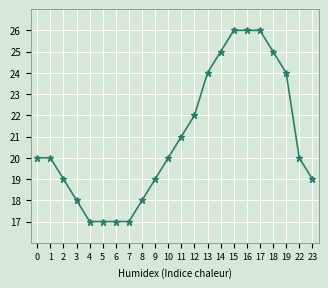

What is the value of the 19th point from the left?

25